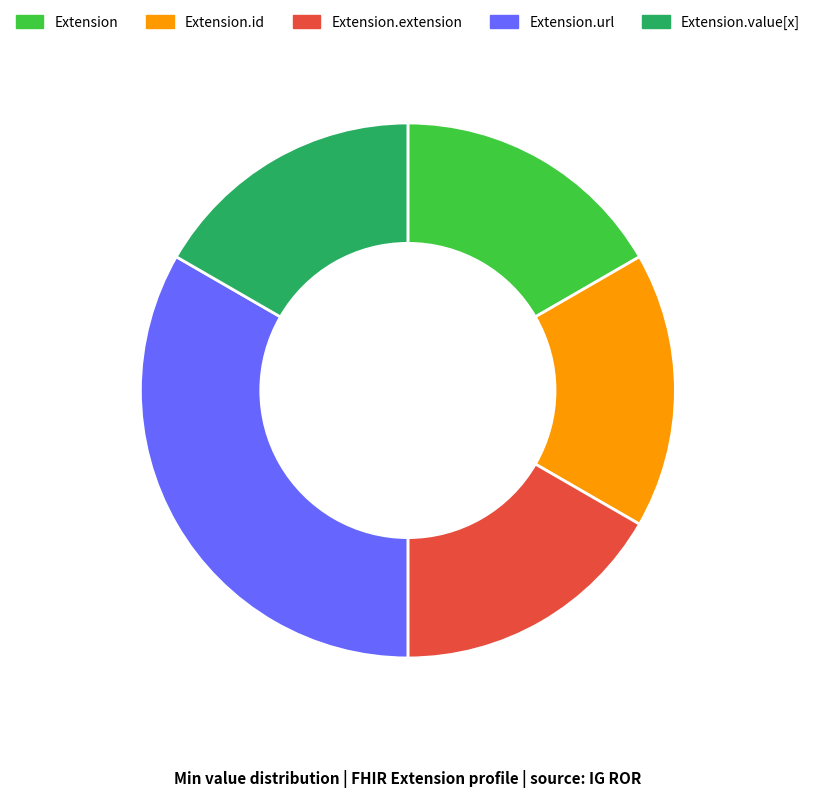

How many segments does this pie chart have?

5